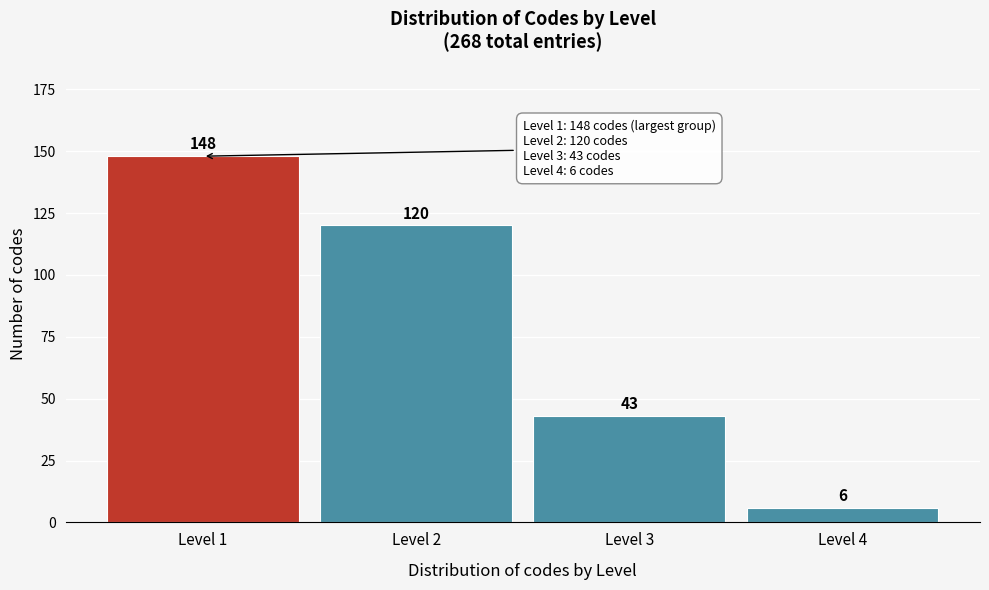

Reading left to right, extract all data points from this chart.

148	120	43	6